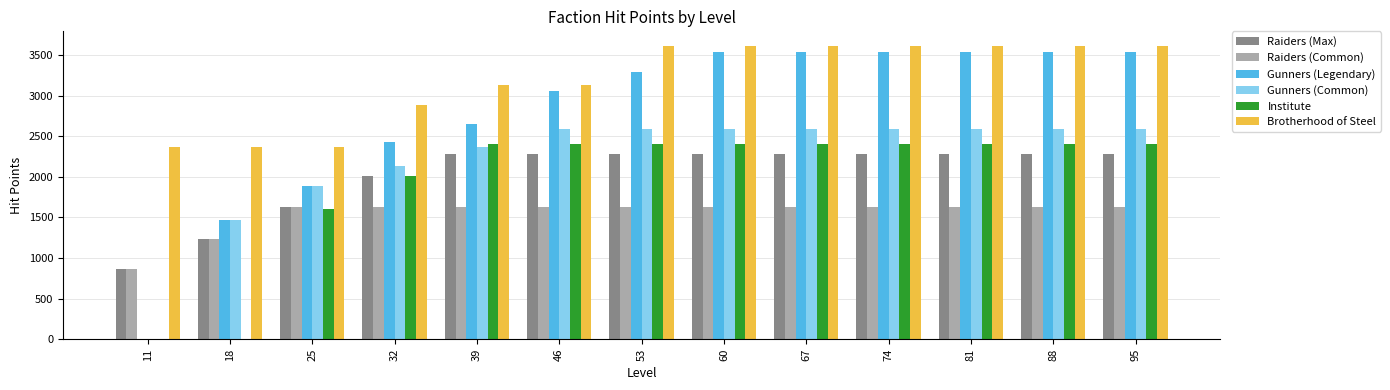

Which series has the largest total across all categories?

Brotherhood of Steel